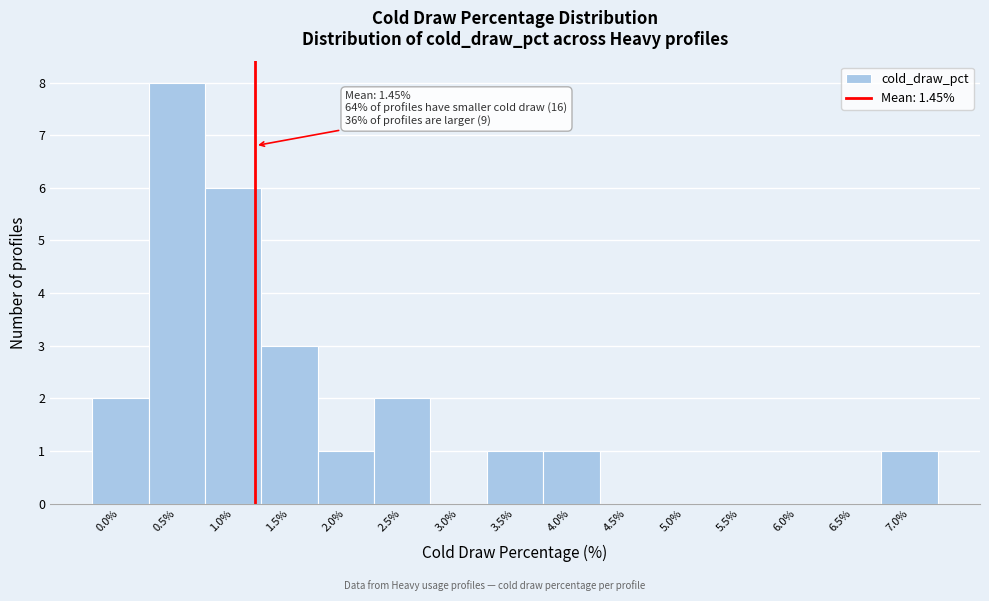

Reading left to right, extract all data points from this chart.

0.0%=2	0.5%=8	1.0%=6	1.5%=3	2.0%=1	2.5%=2	3.0%=0	3.5%=1	4.0%=1	4.5%=0	5.0%=0	5.5%=0	6.0%=0	6.5%=0	7.0%=1